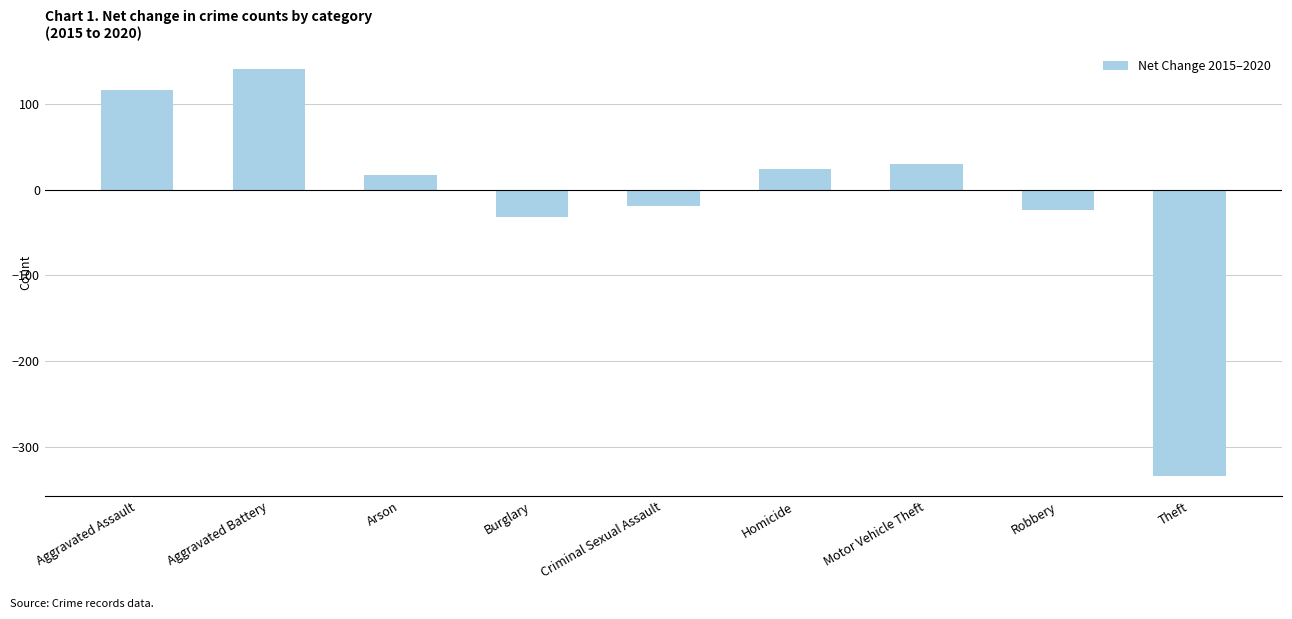

How many series are shown in this chart?

1